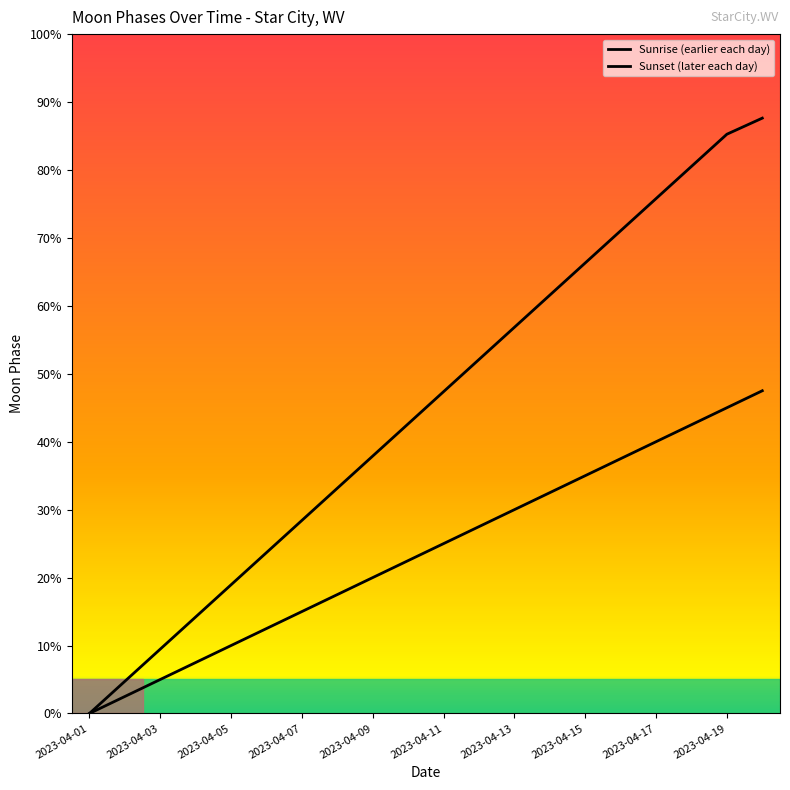

True or false: Sunset (later each day) and Sunrise (earlier each day) cross at least once.

False